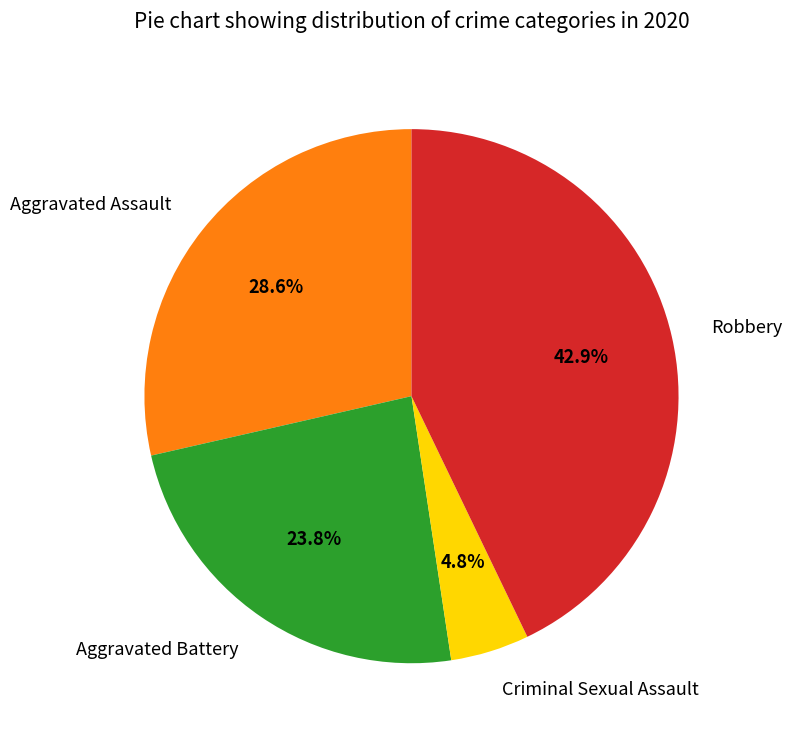

How many segments does this pie chart have?

4